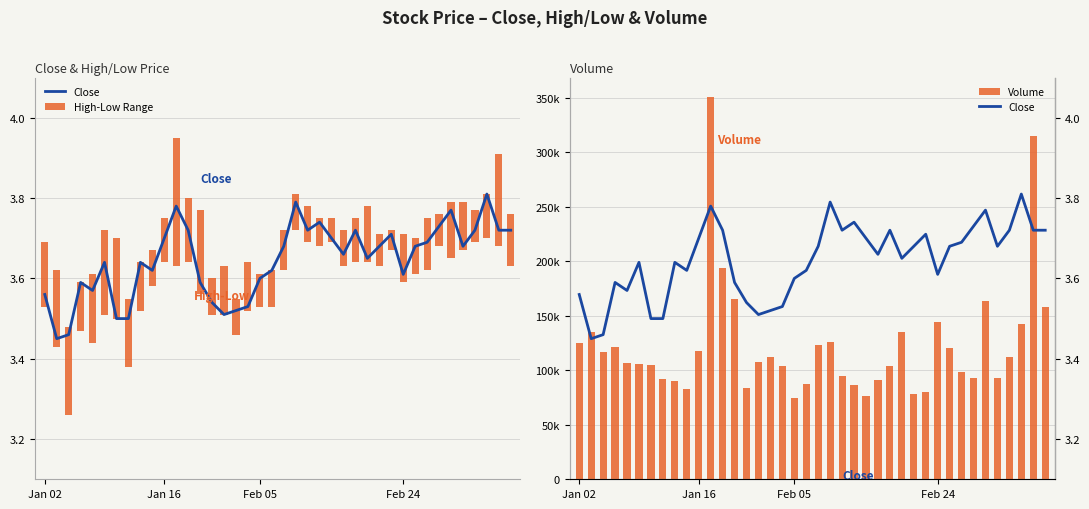

What is the difference between the High-Low Range values at 9 and 34?

0.1